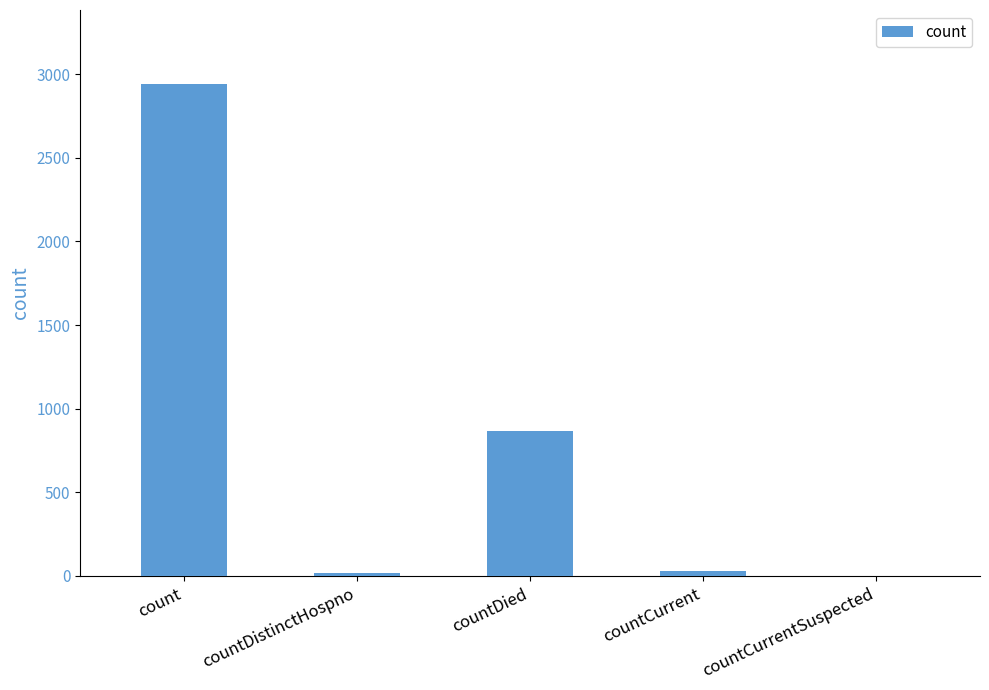

Does the chart contain stacked bars?

No